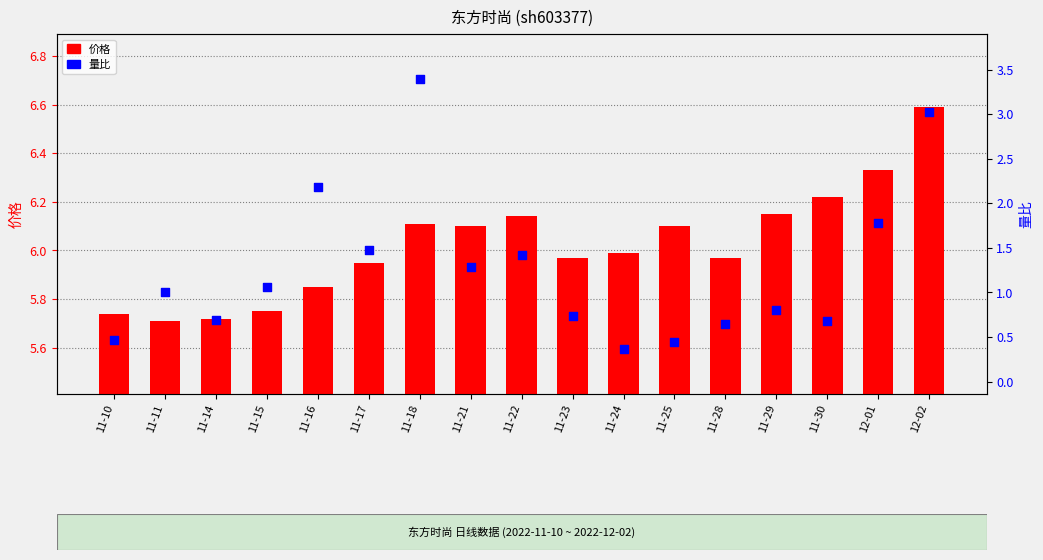

Which series has the largest total across all categories?

价格